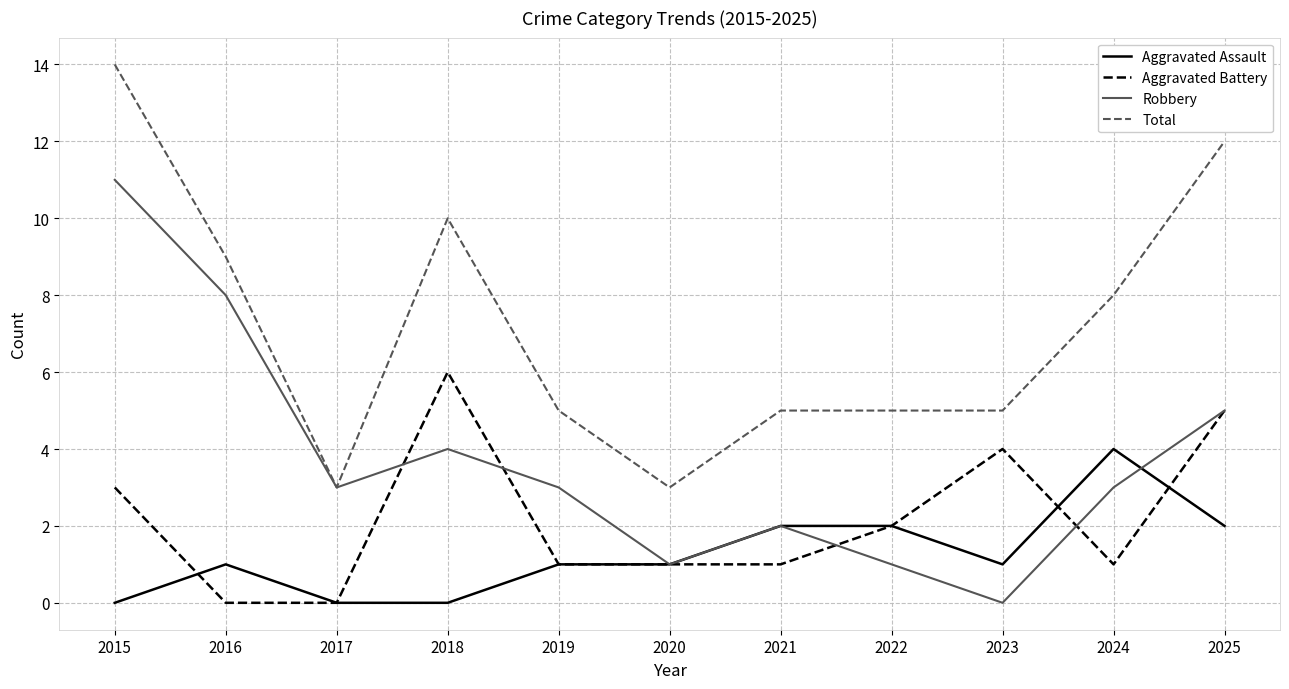

What is the sum of the Total values at 2021 and 2016?

14